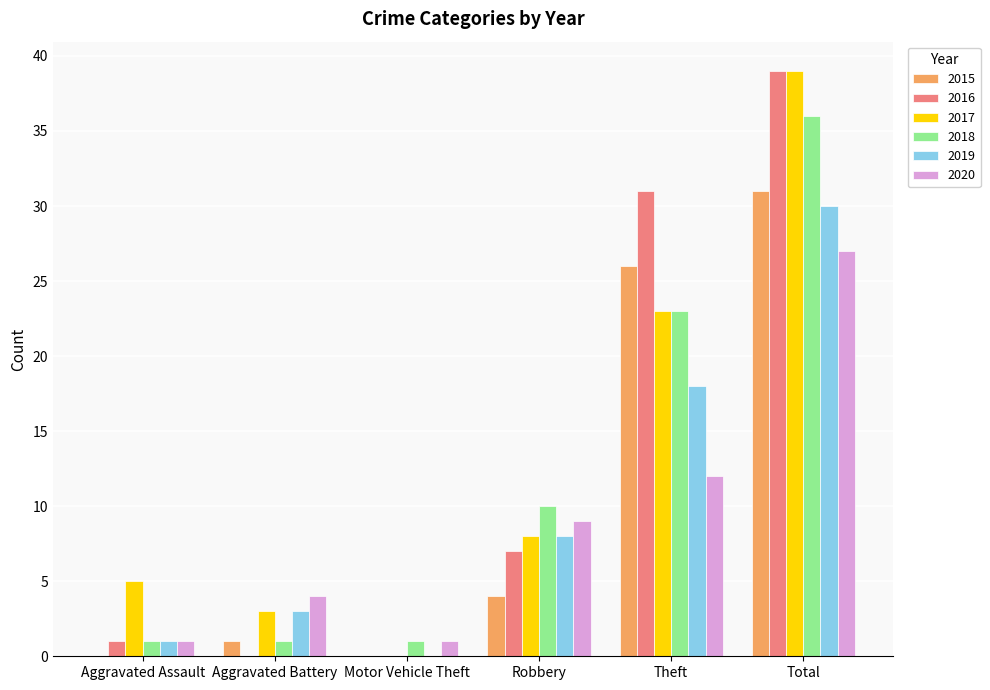

At which category is the sum across all series the highest?

Total